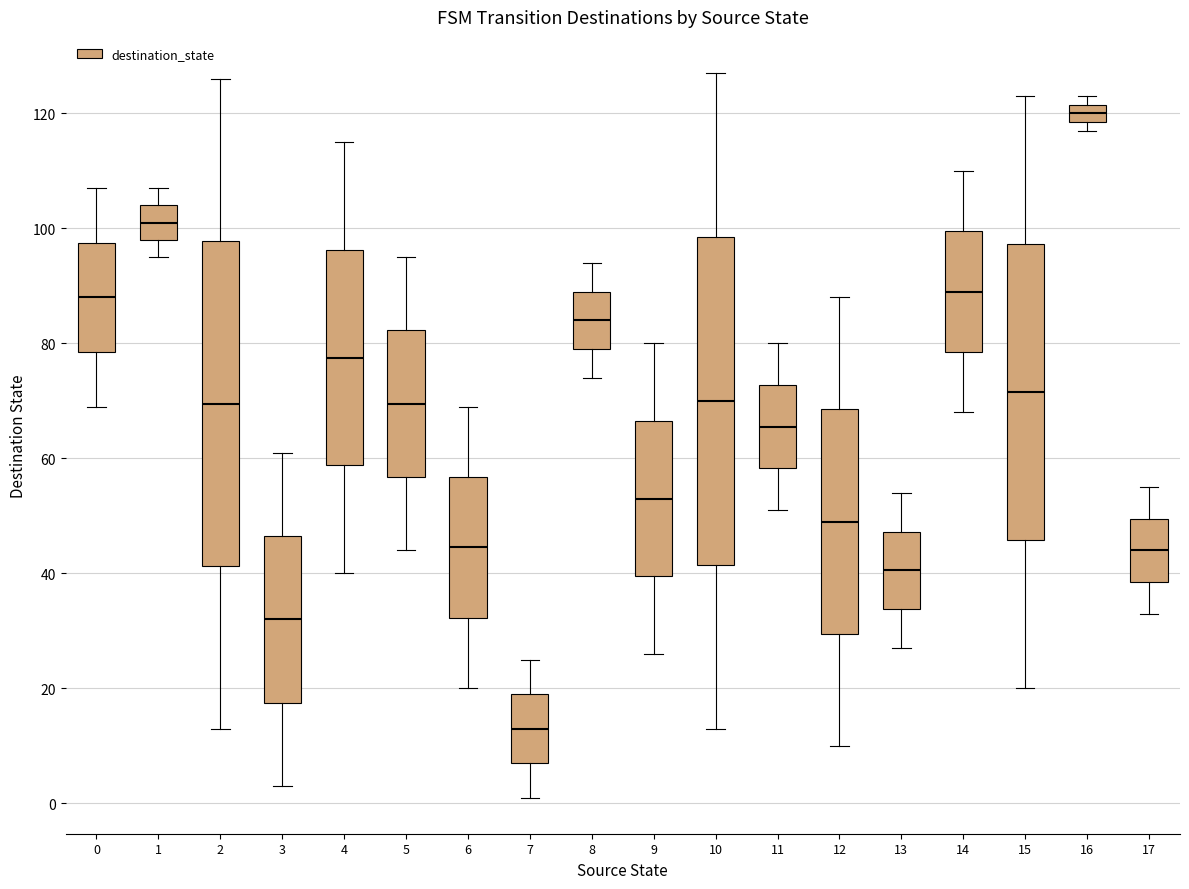

Where is the lower edge of the box at x = 2 on the y-axis? The values are not printed on the chart, so give them approximately, as read against the axis.

42